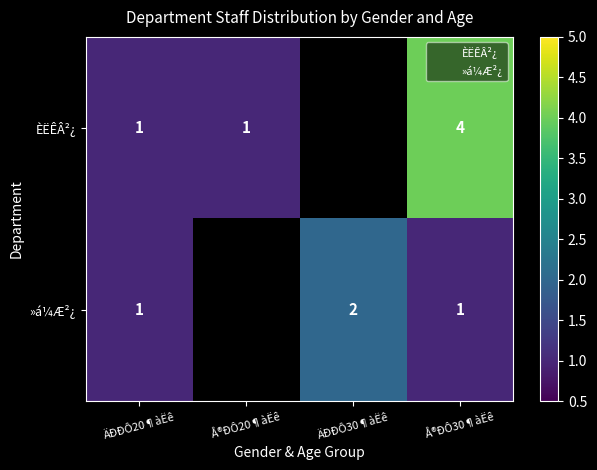

What is the greatest value displayed?

4.0